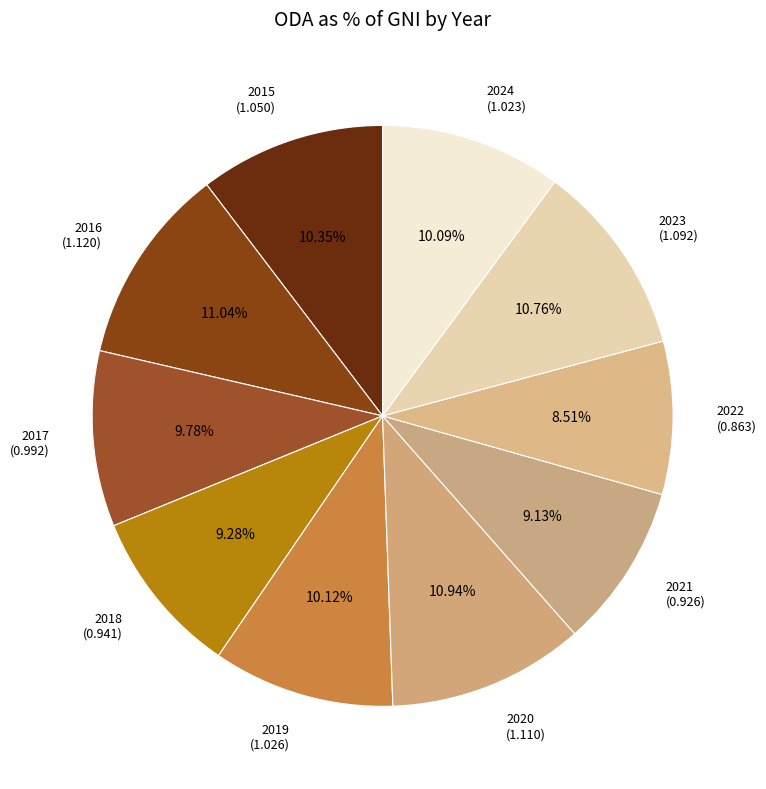

Is the sum of 2017 and 2016 greater than half?

No